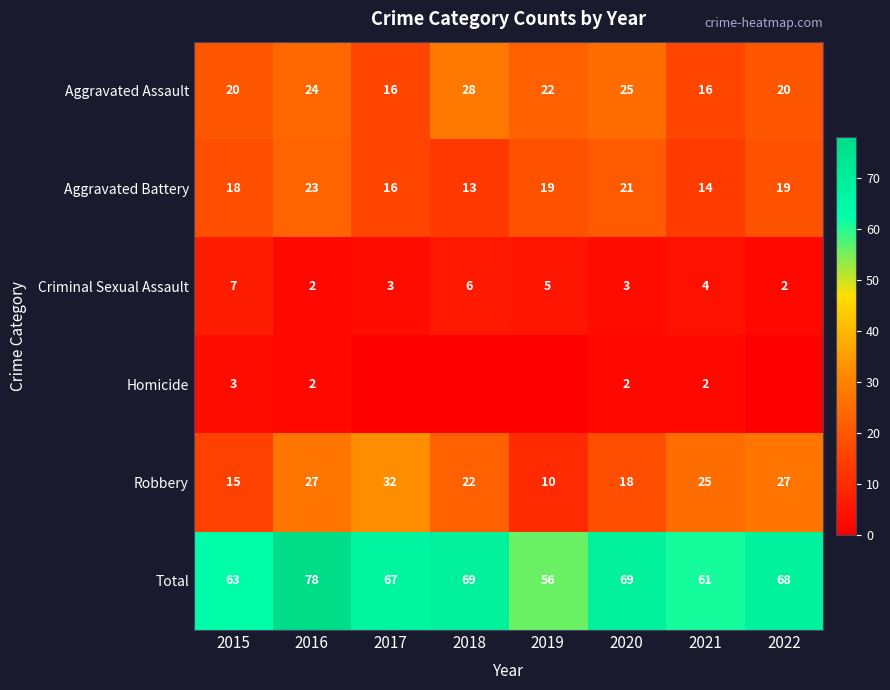

What is the spread (max minus min) of values at 2020?

67